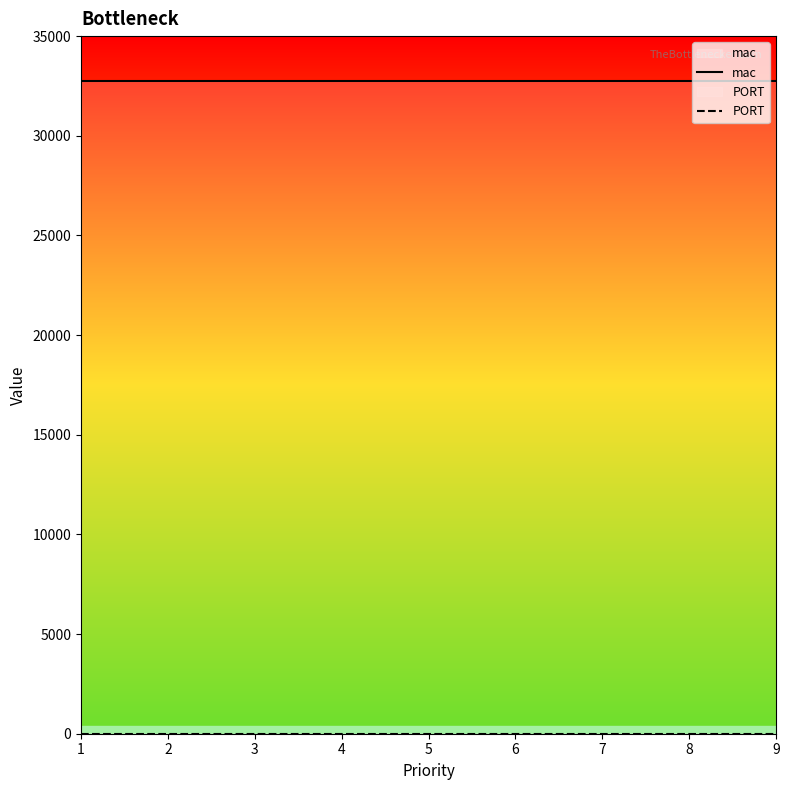

At which category is the sum across all series the highest?

1